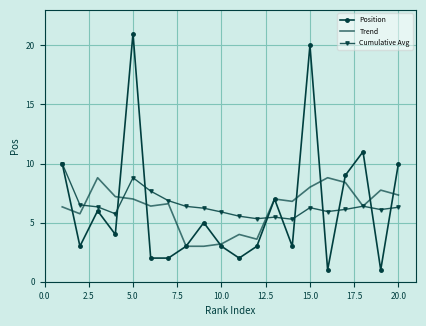

List the series in order of their peak value, highest first.

Position, Cumulative Avg, Trend